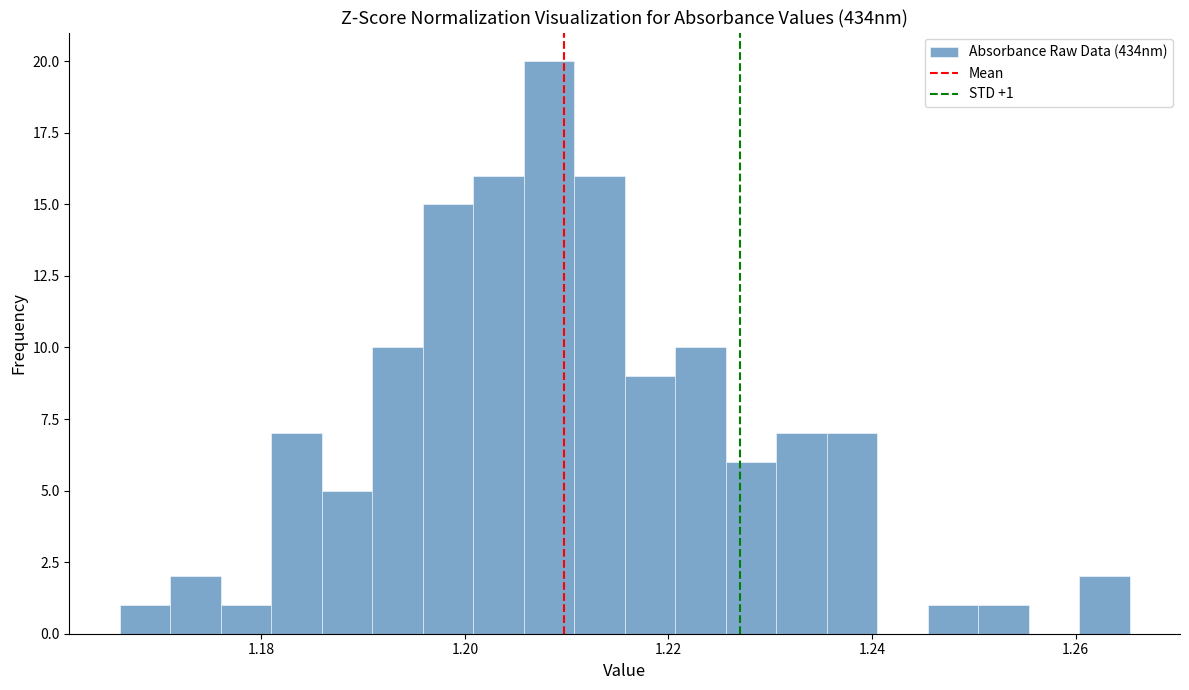

Read against the x-axis, roughly where is the centre of the tallest bar?

1.208